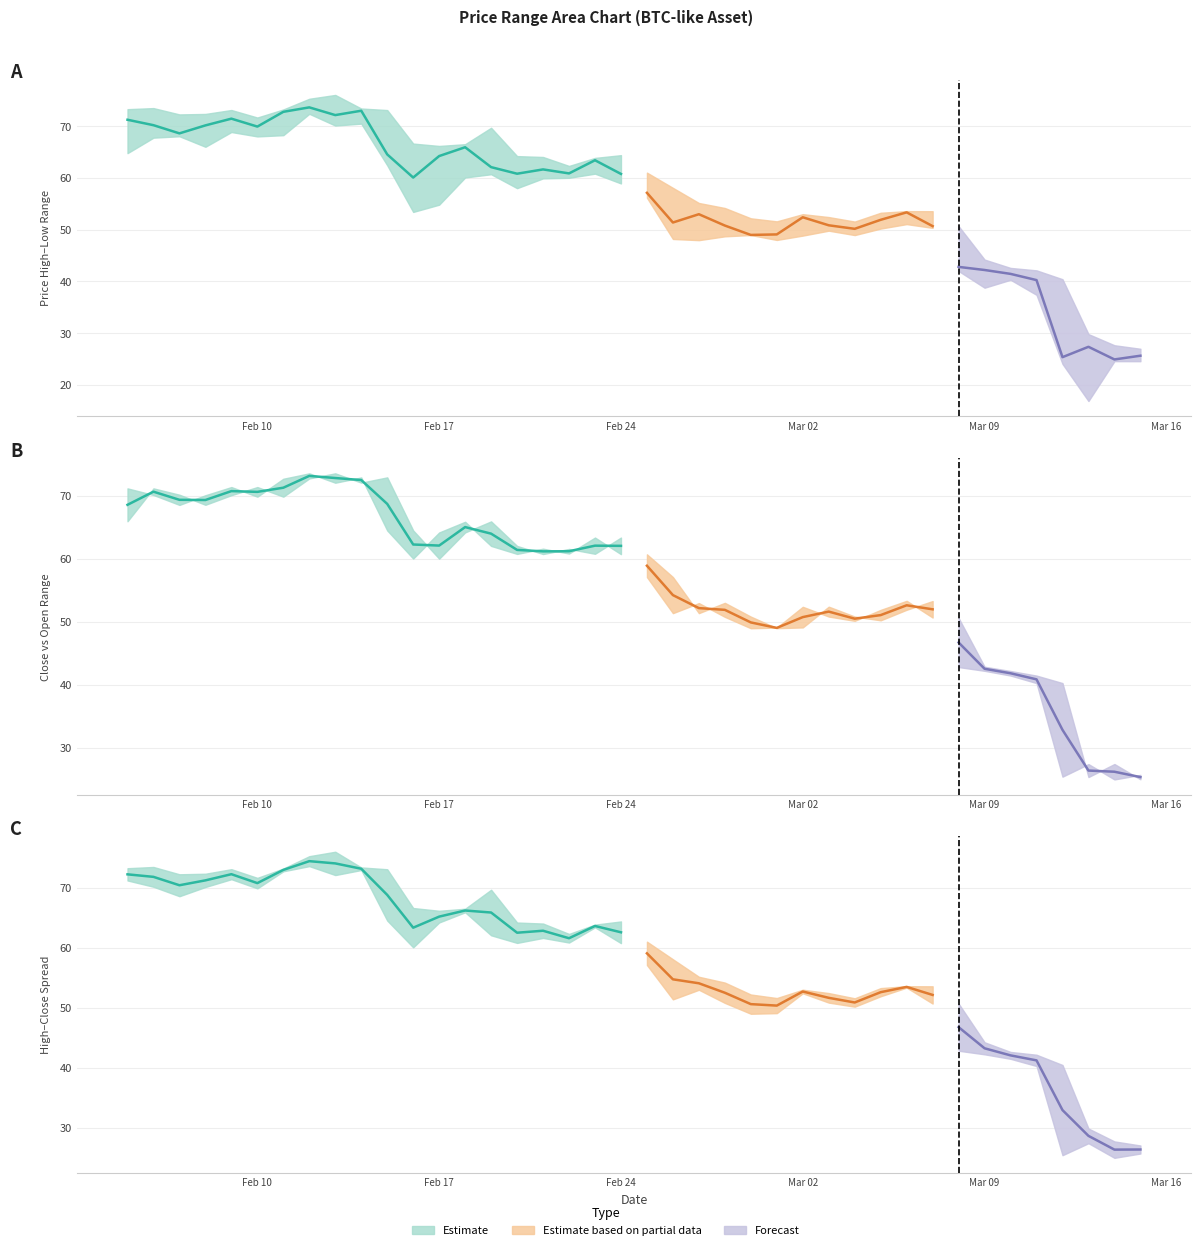

What is the maximum value shown in the chart?

76.0